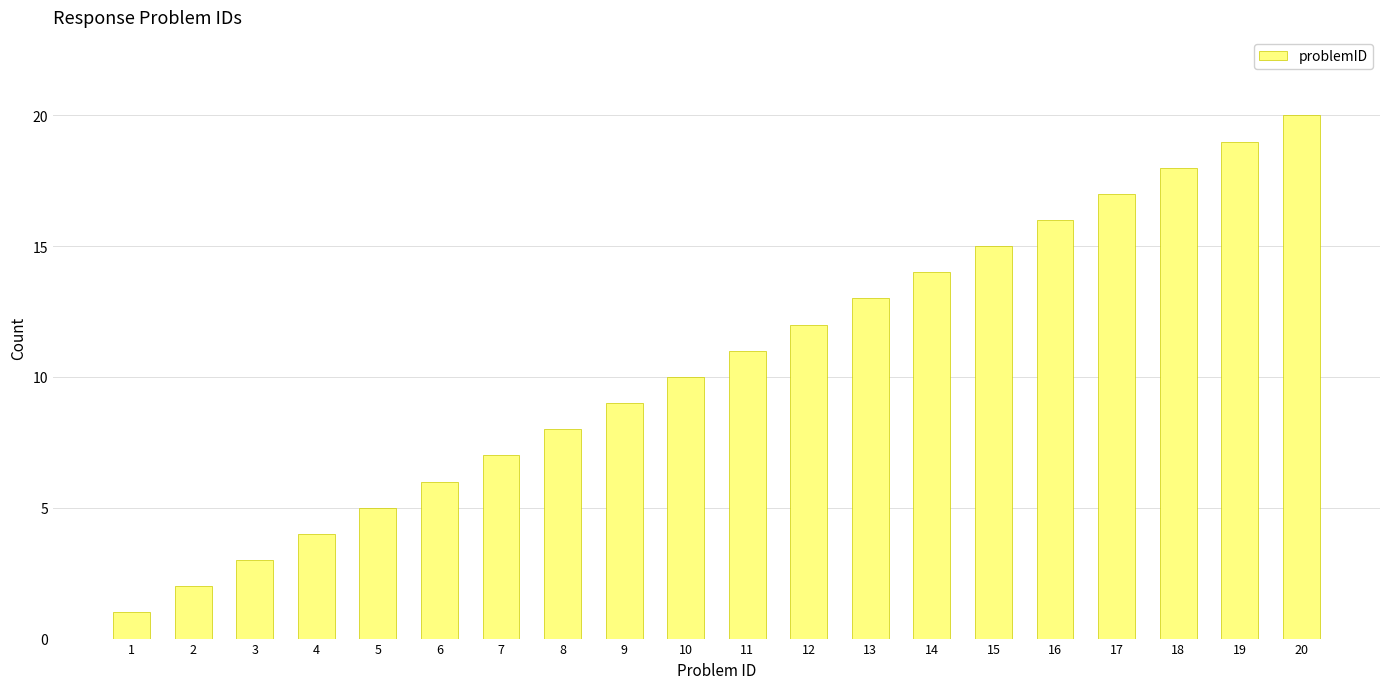

At which label is the value closest to 10?

10